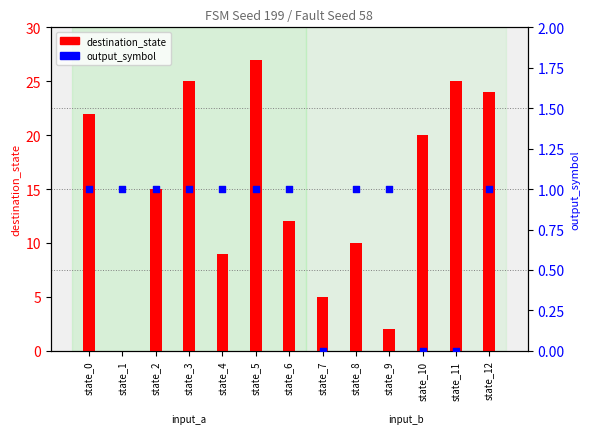

Which series reaches the maximum Y coordinate?

destination_state